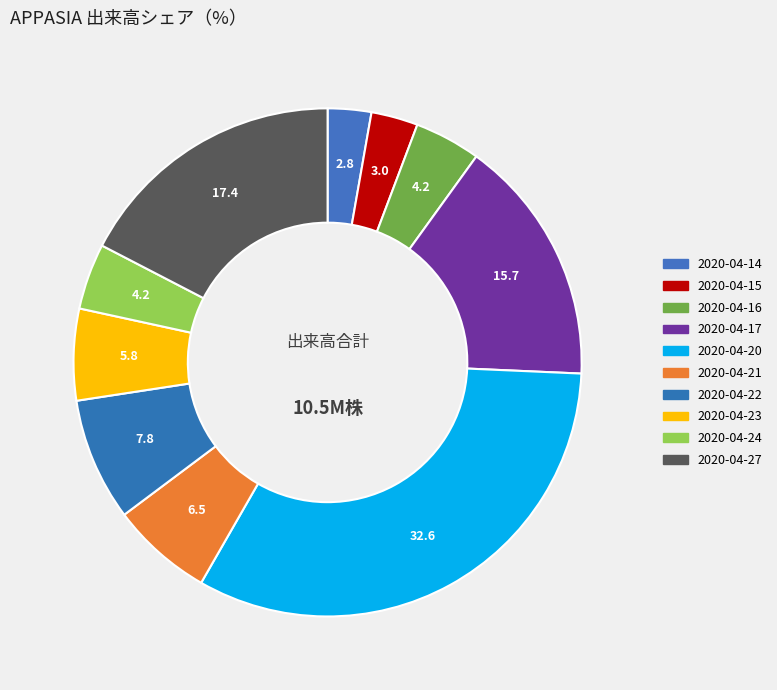

To the nearest percent, what portion does 2020-04-23 represent?

6%